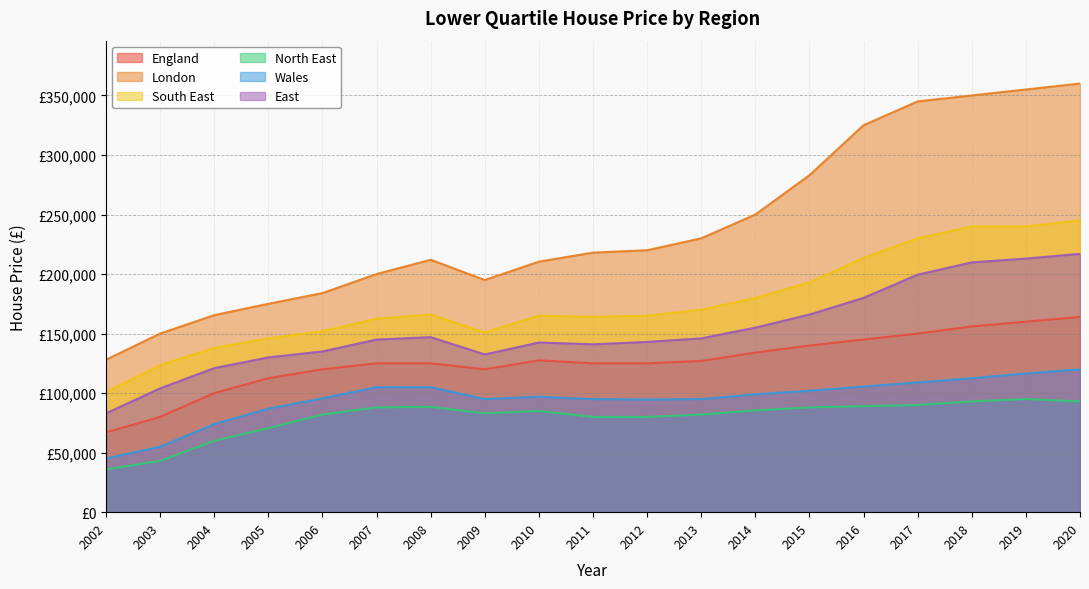

What is the difference between the second highest and minimum values in the London series?

227000